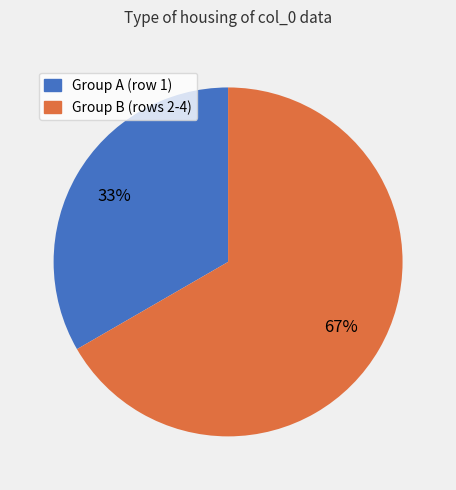

Does any single category account for the majority?

Yes